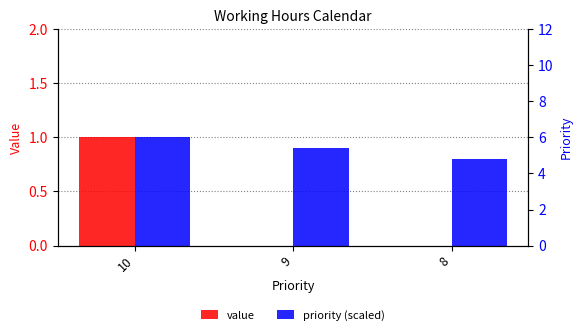

Is the value of value at 10 greater than the value of priority (scaled) at 8?

Yes